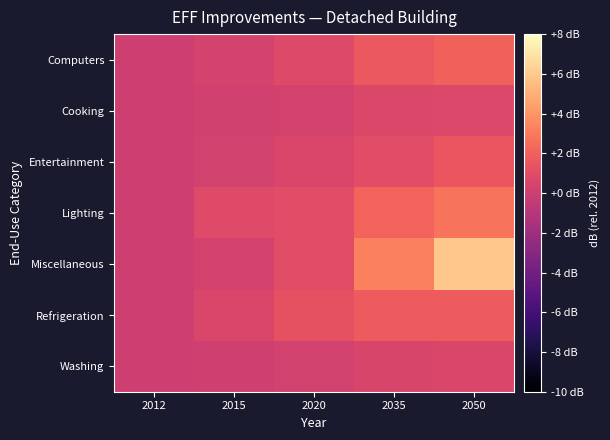

Rank the series by their maximum value, from highest to lowest.

Miscellaneous, Lighting, Computers, Refrigeration, Entertainment, Cooking, Washing